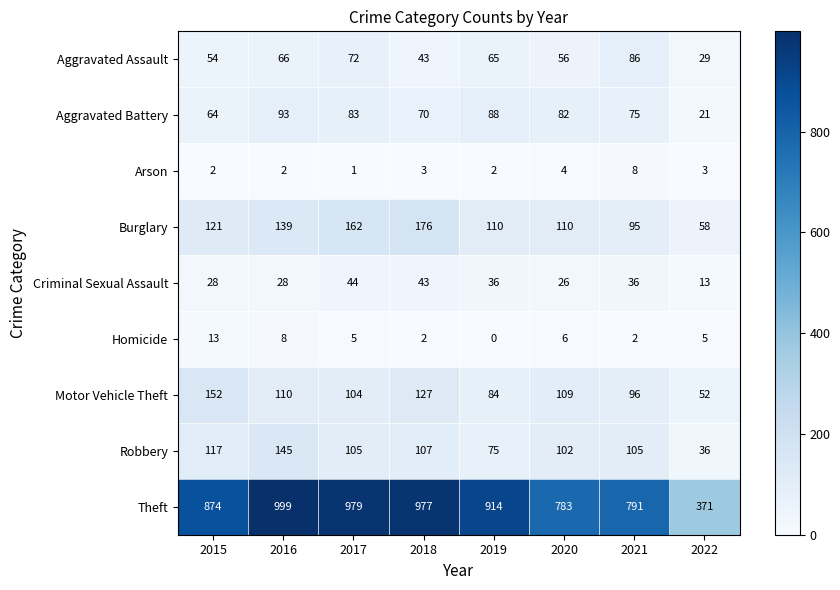

What is the spread (max minus min) of values at 2018?

975